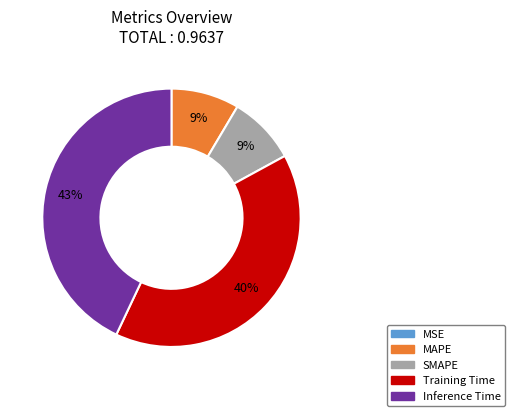

Do Training Time and SMAPE together represent more than half of the pie?

No